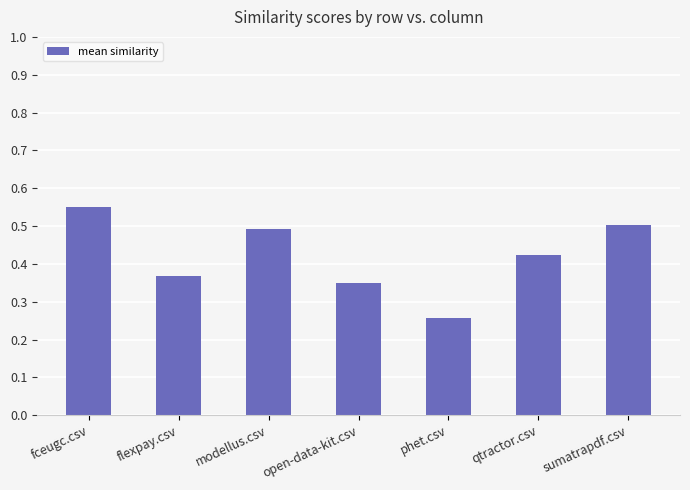

What is the label of the 1st bar from the left?

fceugc.csv